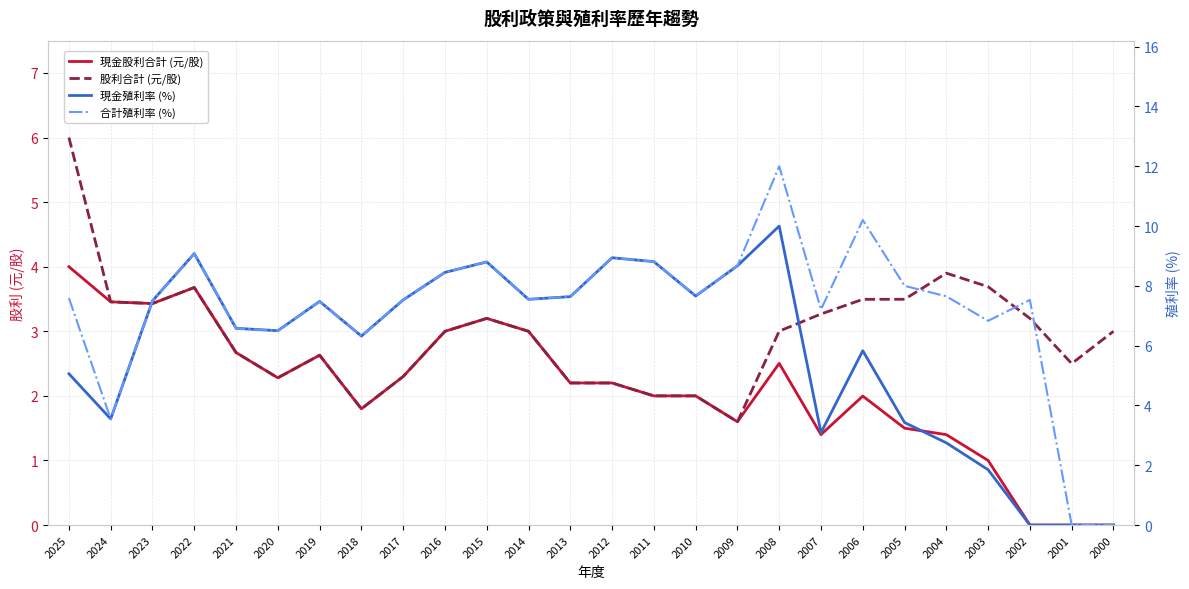

Reading left to right, what are all the values shown in this chart?

現金股利合計 (元/股): 2025=4.0	2024=3.5	2023=3.4	2022=3.7	2021=2.7	2020=2.3	2019=2.6	2018=1.8	2017=2.3	2016=3.0	2015=3.2	2014=3.0	2013=2.2	2012=2.2	2011=2.0	2010=2.0	2009=1.6	2008=2.5	2007=1.4	2006=2.0	2005=1.5	2004=1.4	2003=1.0	2002=0.0	2001=0.0	2000=0.0
股利合計 (元/股): 2025=6.0	2024=3.5	2023=3.4	2022=3.7	2021=2.7	2020=2.3	2019=2.6	2018=1.8	2017=2.3	2016=3.0	2015=3.2	2014=3.0	2013=2.2	2012=2.2	2011=2.0	2010=2.0	2009=1.6	2008=3.0	2007=3.3	2006=3.5	2005=3.5	2004=3.9	2003=3.7	2002=3.2	2001=2.5	2000=3.0
現金殖利率 (%): 2025=5.1	2024=3.5	2023=7.5	2022=9.1	2021=6.6	2020=6.5	2019=7.5	2018=6.3	2017=7.5	2016=8.4	2015=8.8	2014=7.5	2013=7.6	2012=8.9	2011=8.8	2010=7.7	2009=8.7	2008=10.0	2007=3.1	2006=5.8	2005=3.4	2004=2.8	2003=1.9	2002=0.0	2001=0.0	2000=0.0
合計殖利率 (%): 2025=7.6	2024=3.5	2023=7.5	2022=9.1	2021=6.6	2020=6.5	2019=7.5	2018=6.3	2017=7.5	2016=8.4	2015=8.8	2014=7.5	2013=7.6	2012=8.9	2011=8.8	2010=7.7	2009=8.7	2008=12.0	2007=7.2	2006=10.2	2005=8.0	2004=7.7	2003=6.8	2002=7.5	2001=0.0	2000=0.0